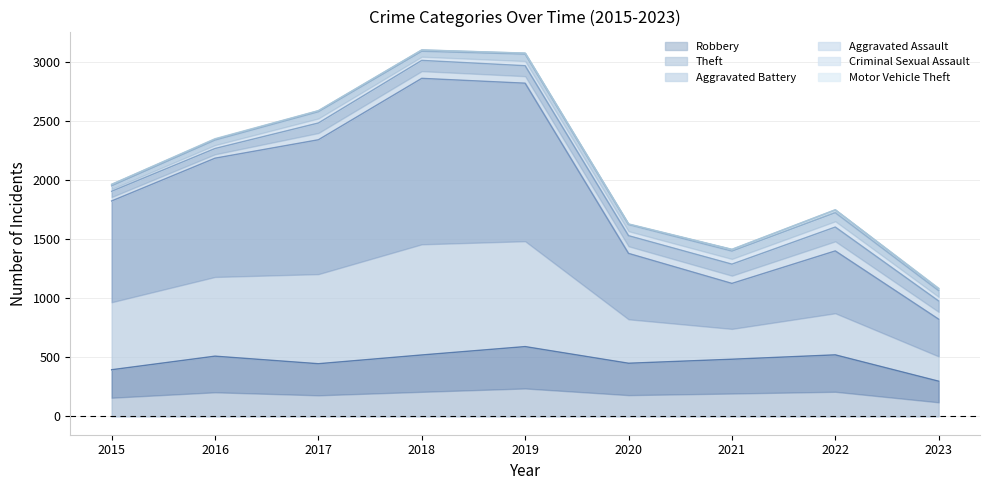

The Aggravated Battery series shows 110 at 2016. True or false?

False